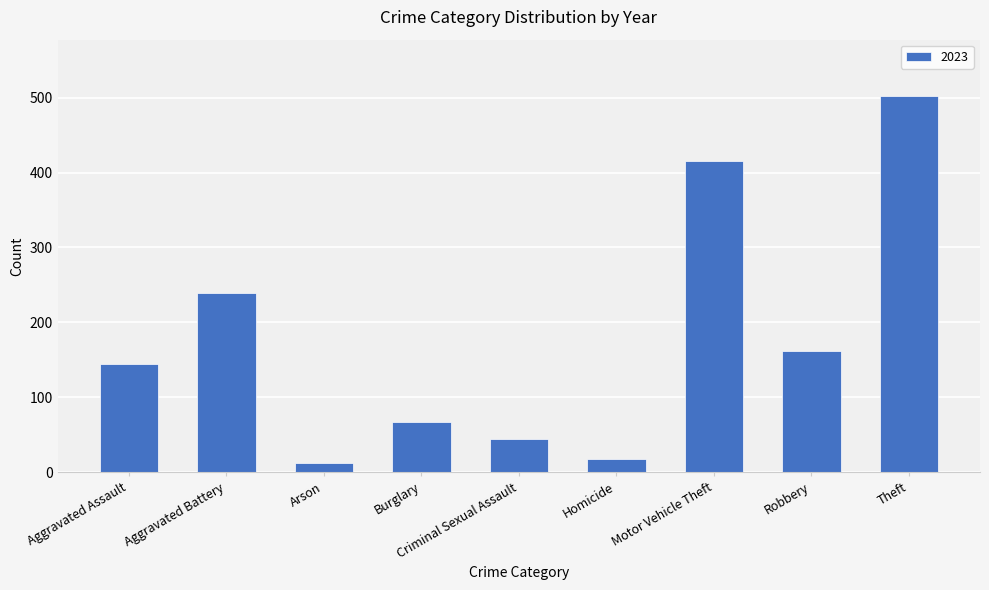

What is the label of the 3rd bar from the left?

Arson